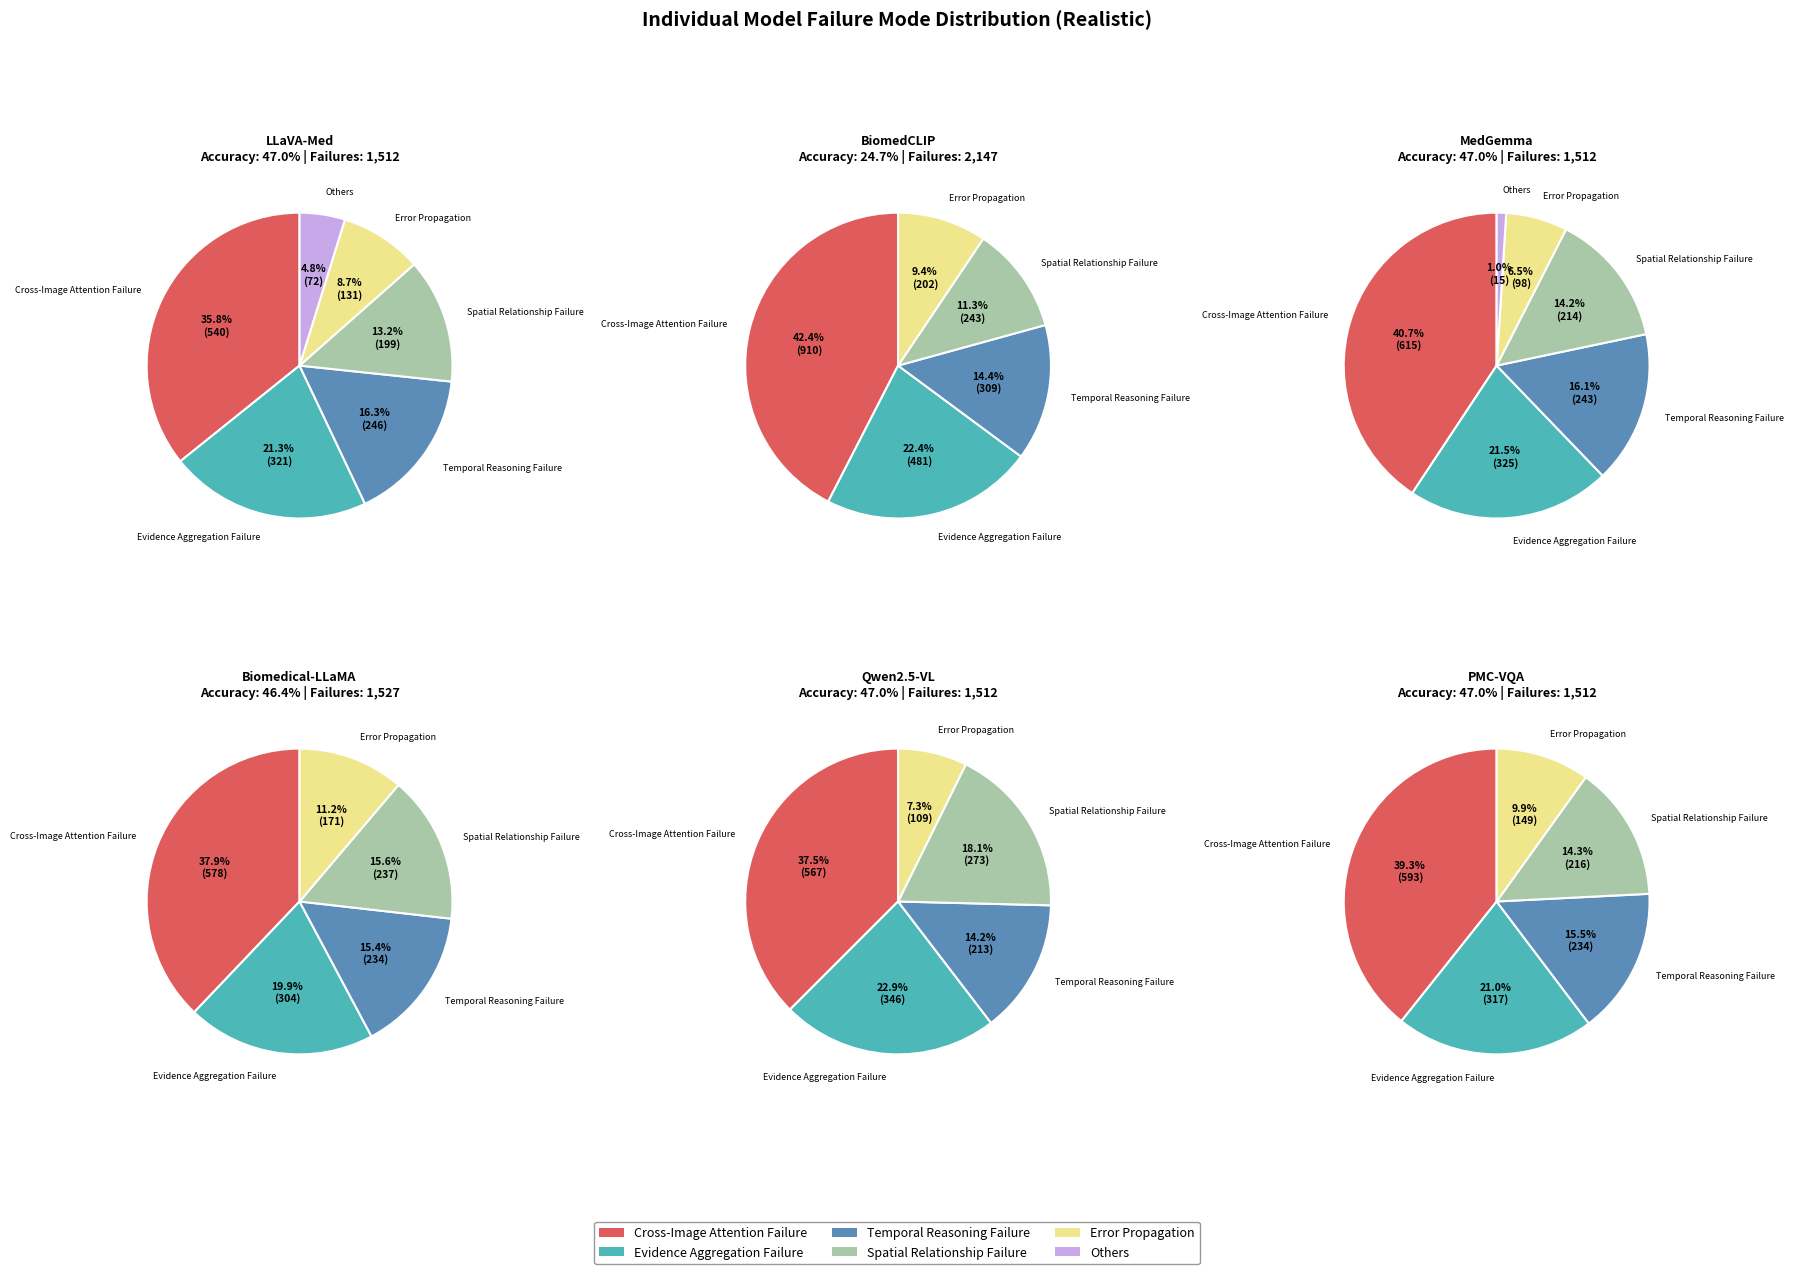

Is there a majority slice in this chart?

No